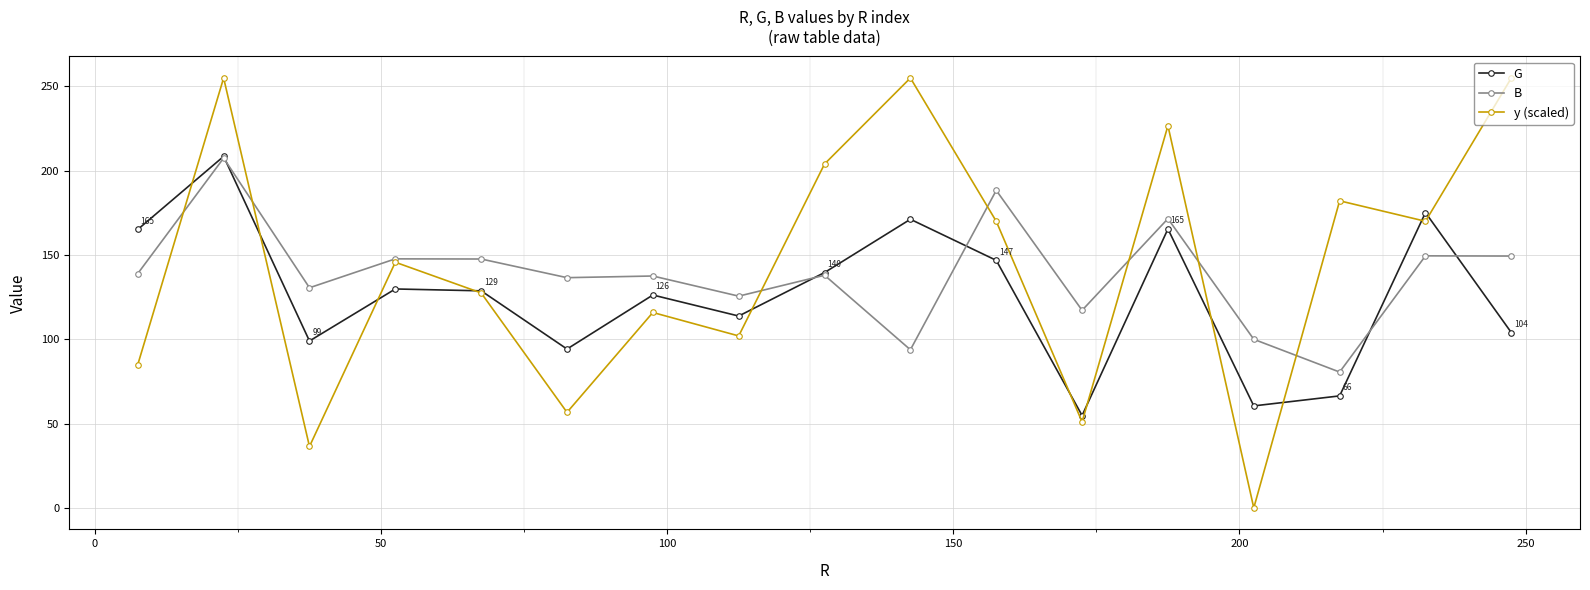

What is the greatest value displayed?

255.0